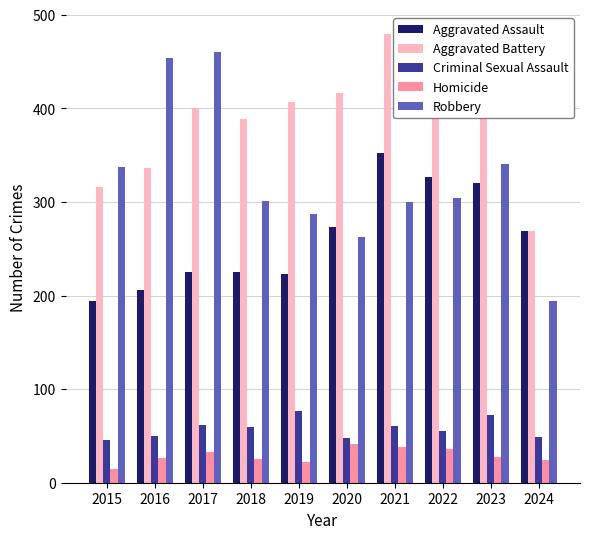

Which series has the widest spread of values?

Robbery